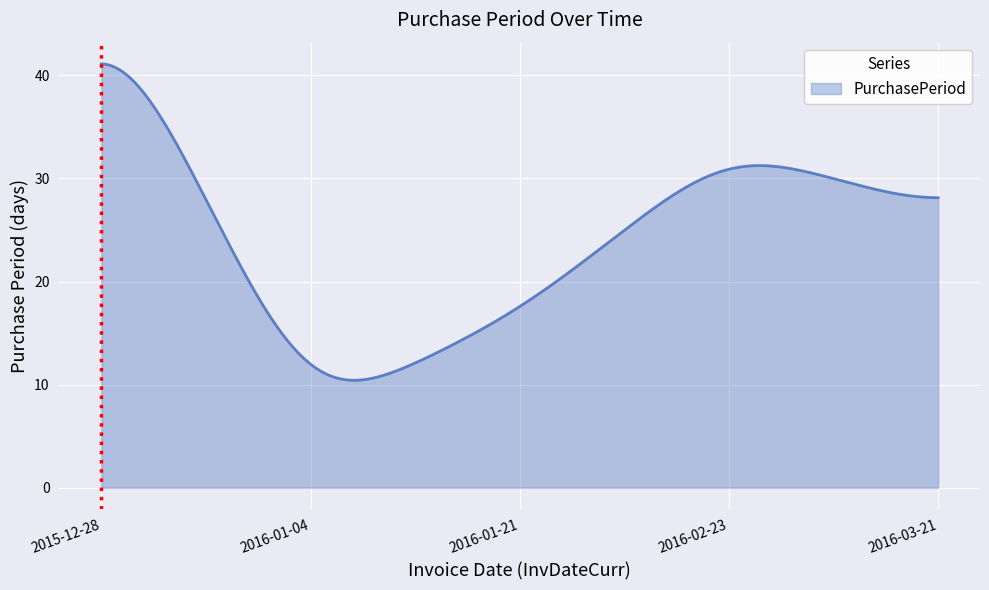

What is the greatest value displayed?

41.1